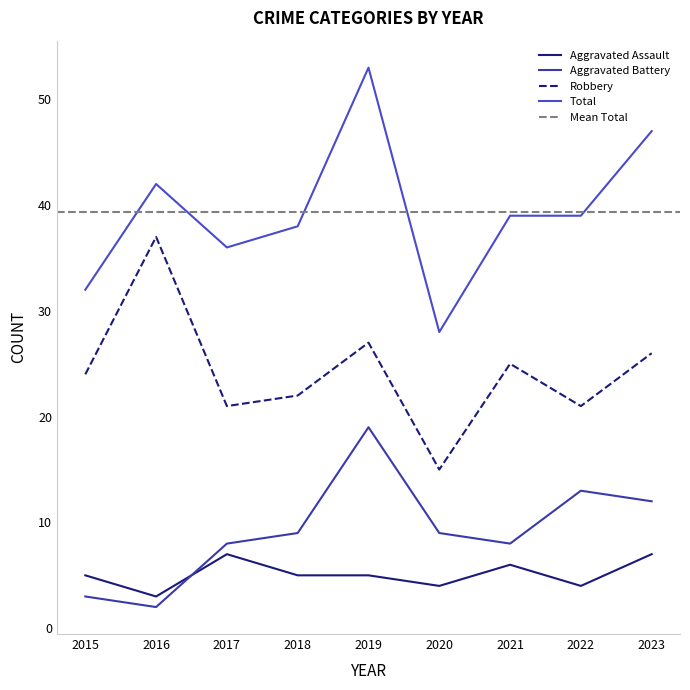

True or false: Aggravated Battery and Robbery intersect in this chart.

False